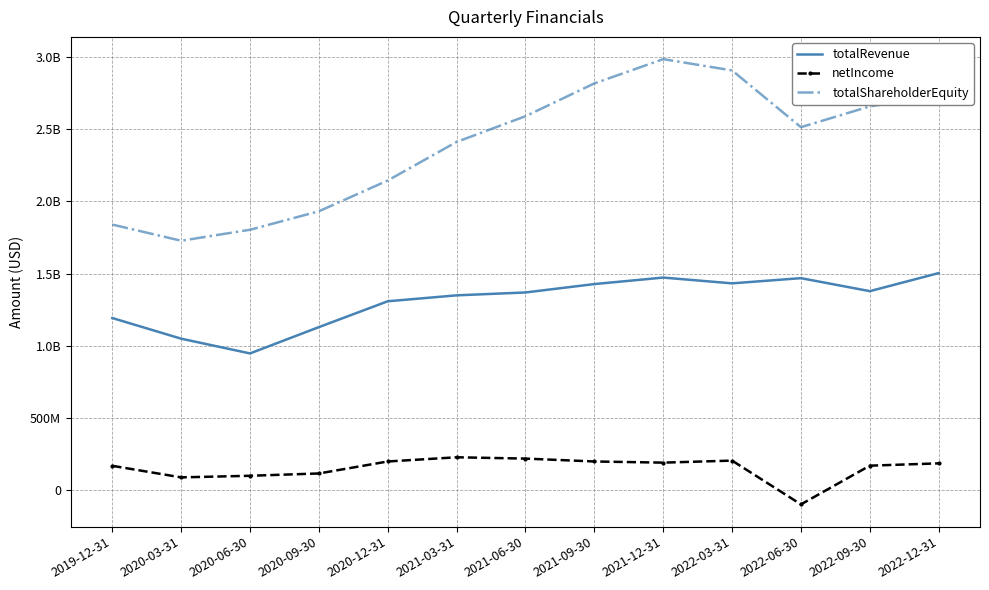

Where is netIncome nearest to the value 65000000?

2020-03-31